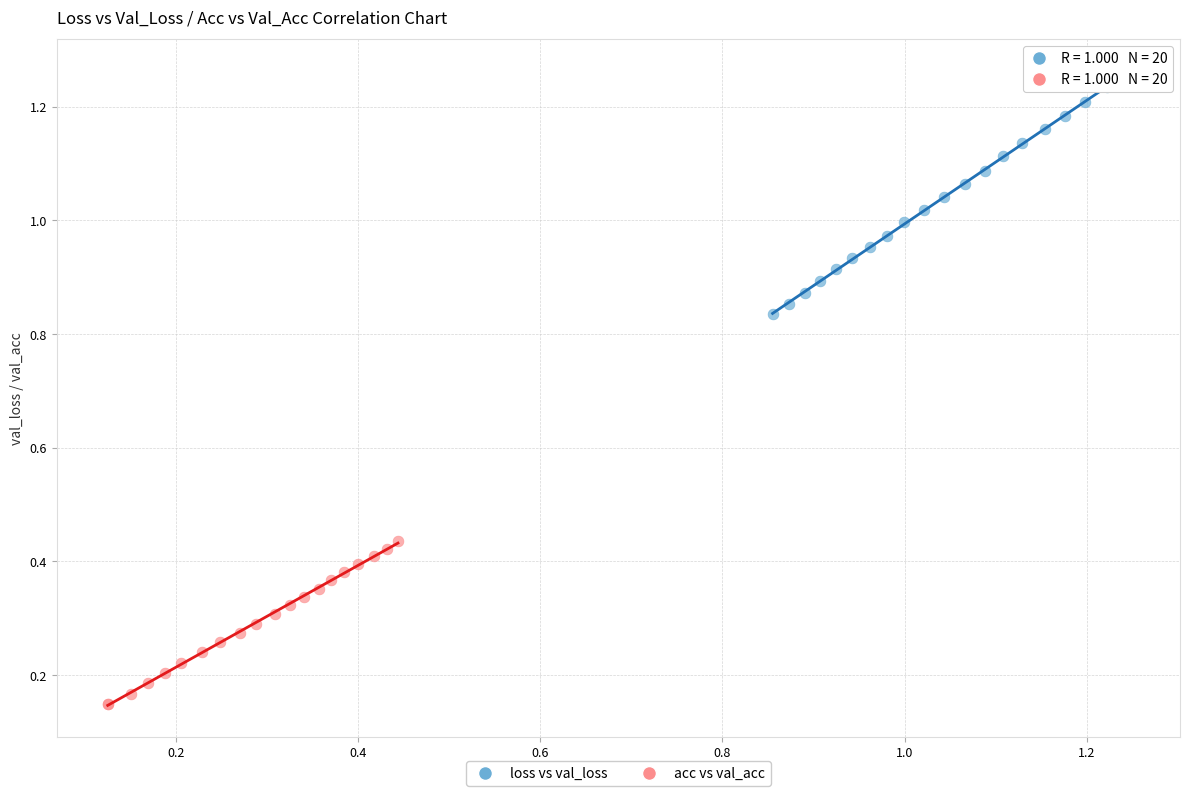

Which series contains the lowest Y value?

acc vs val_acc